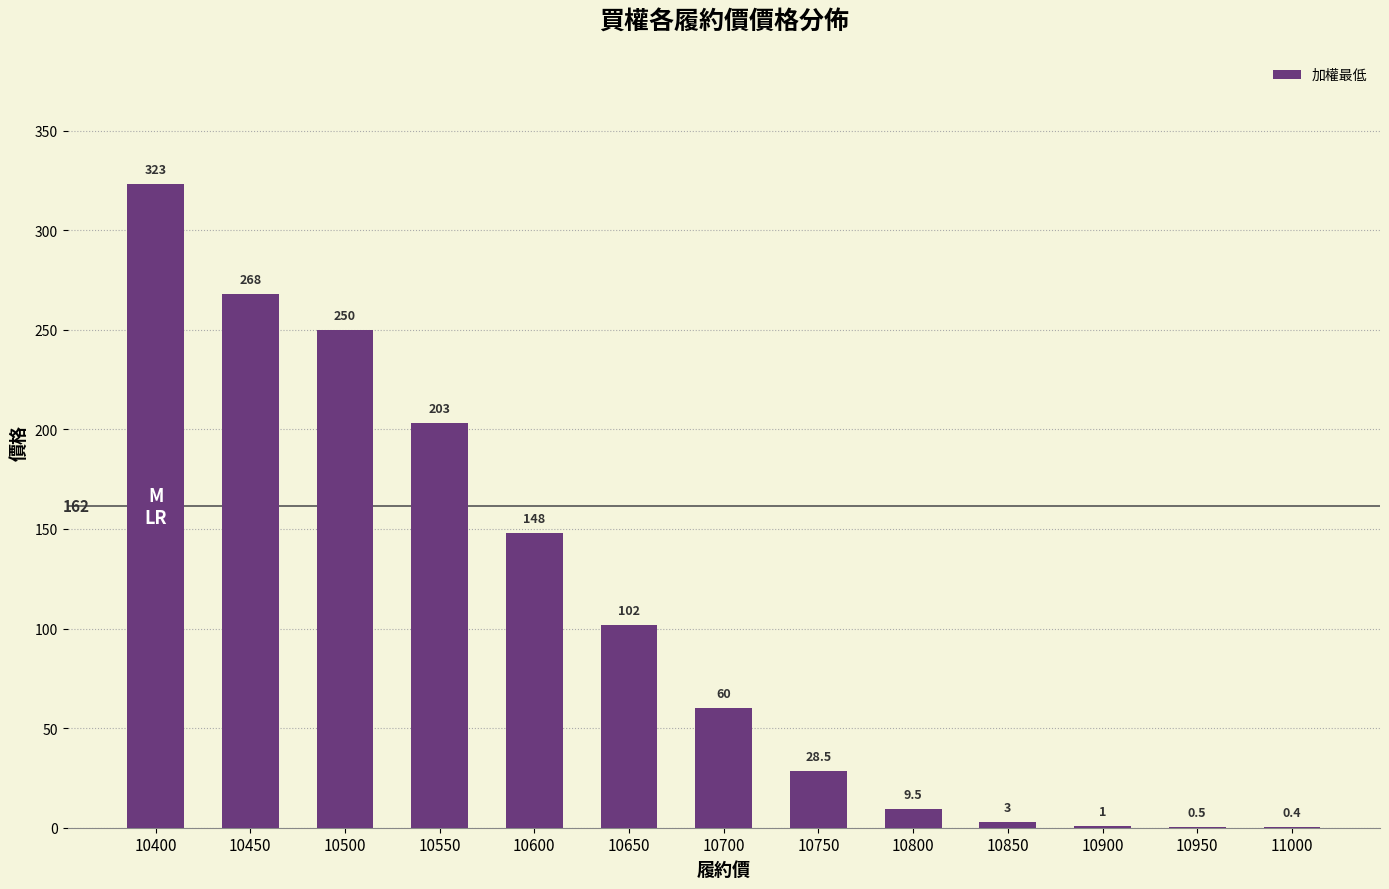

What is the change in value from 10500 to 11000?

-249.6